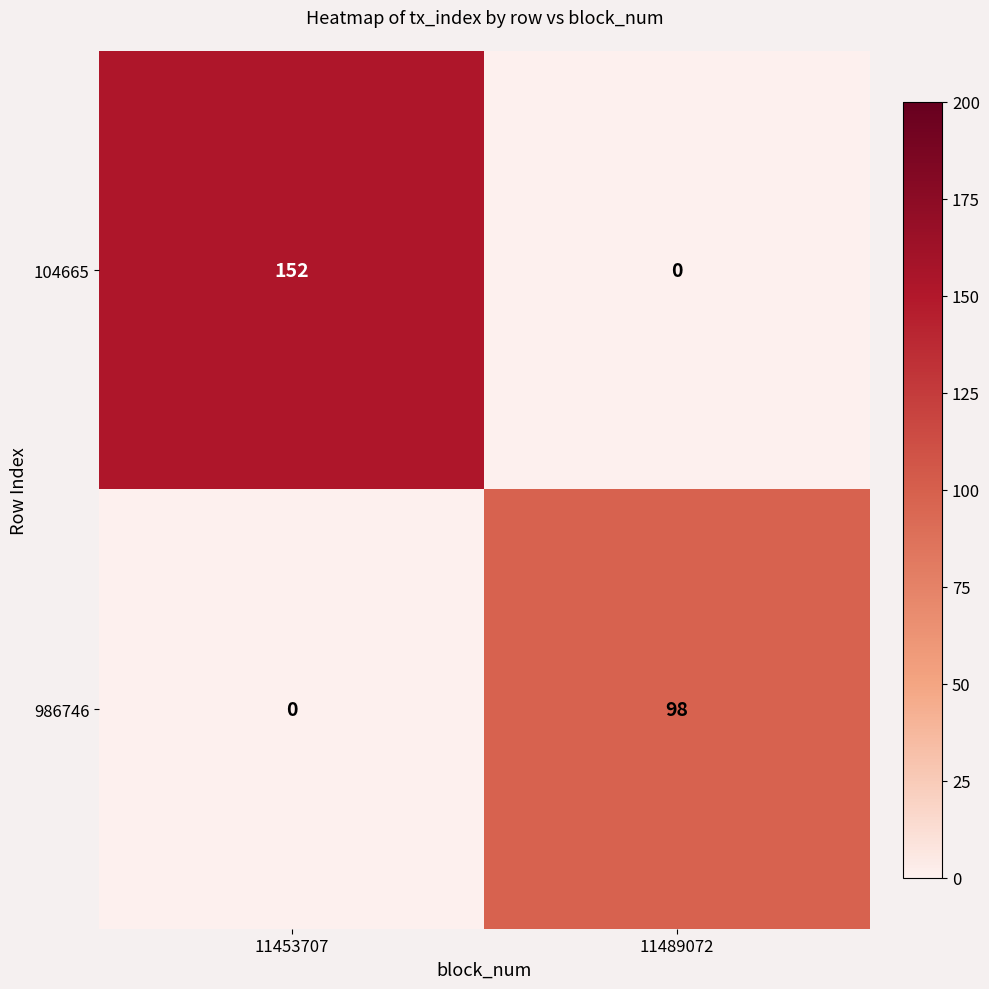

Is the value of 104665 at 11489072 greater than the value of 986746 at 11489072?

No